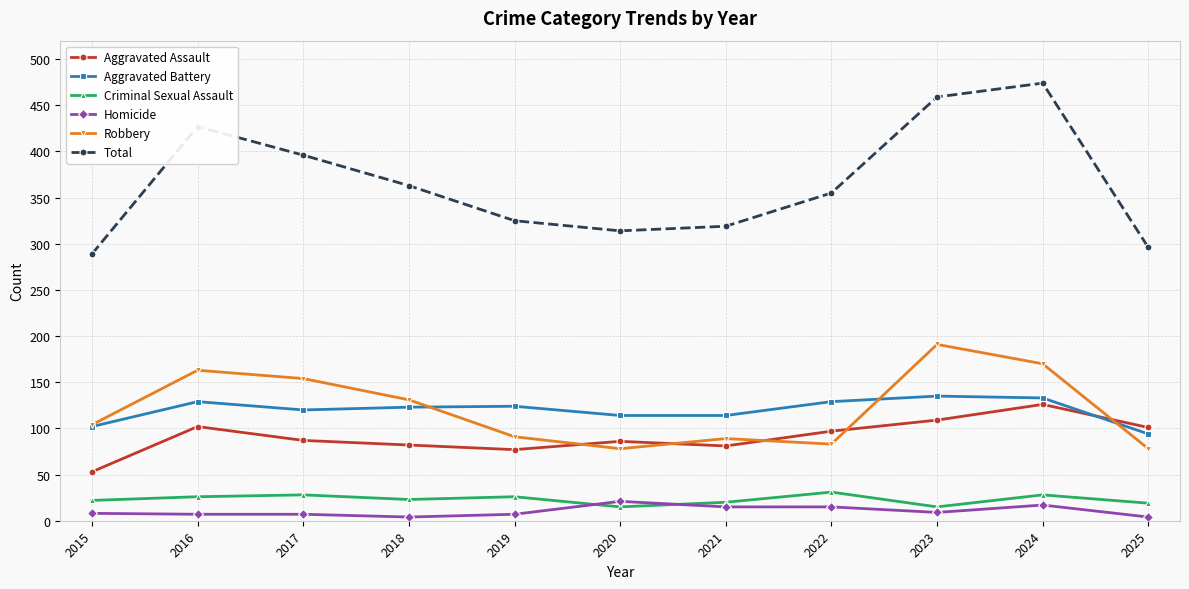

At which category is the sum across all series the highest?

2024